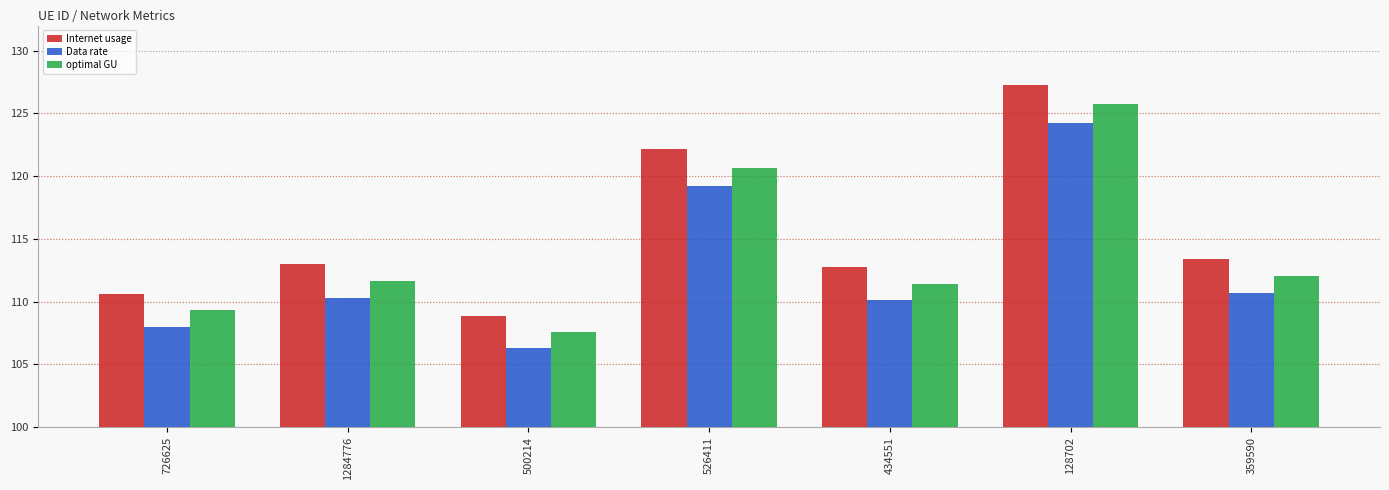

The optimal GU series shows 62.2 at 526411. True or false?

False